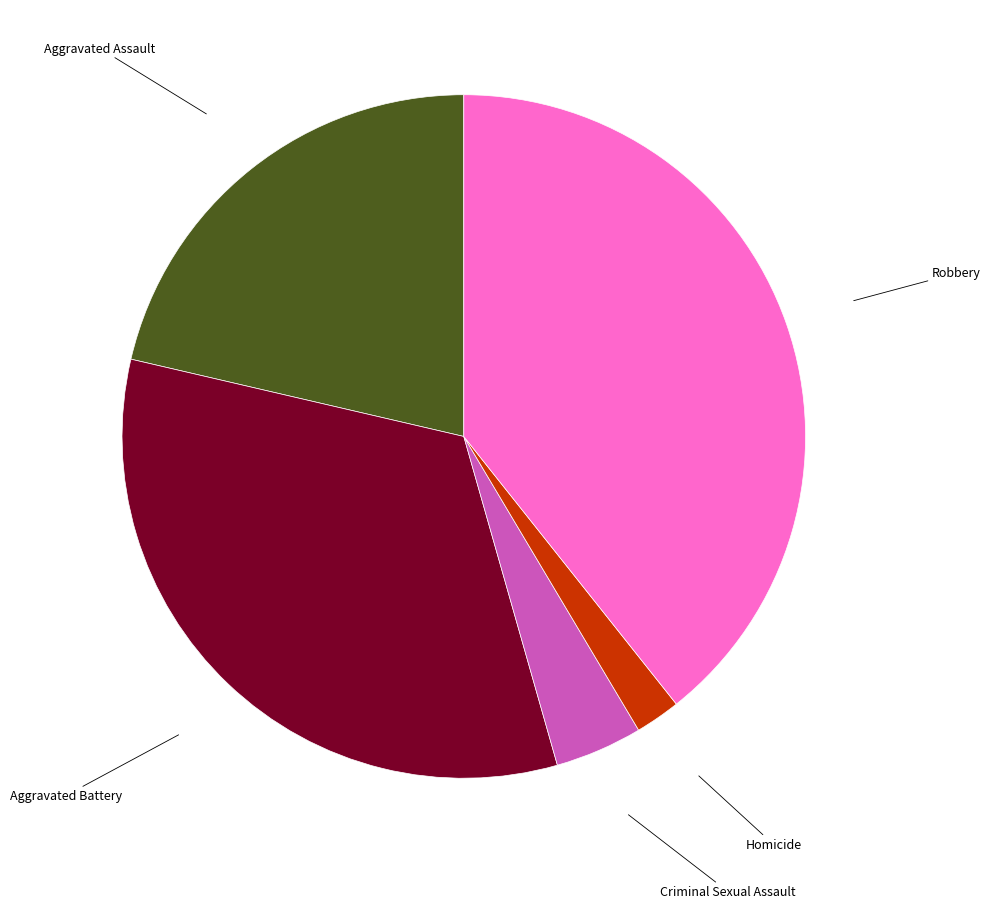

Count the number of slices in the pie.

5